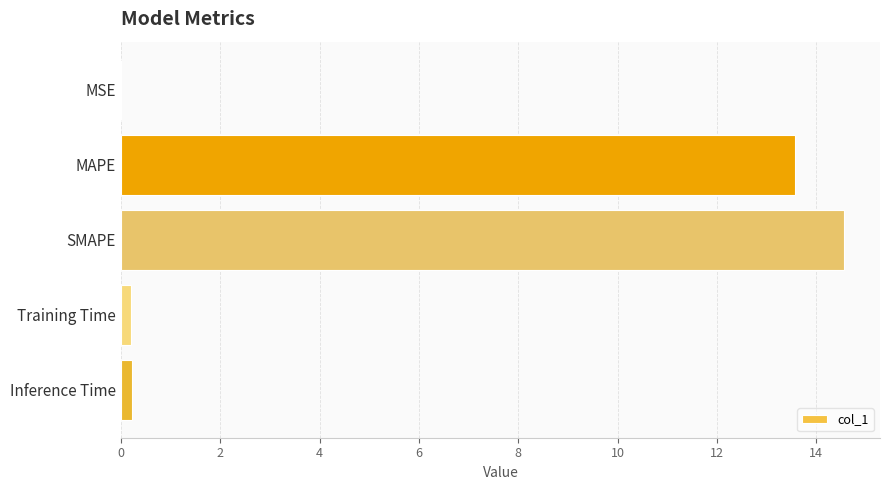

Which label corresponds to the largest value in the chart?

SMAPE